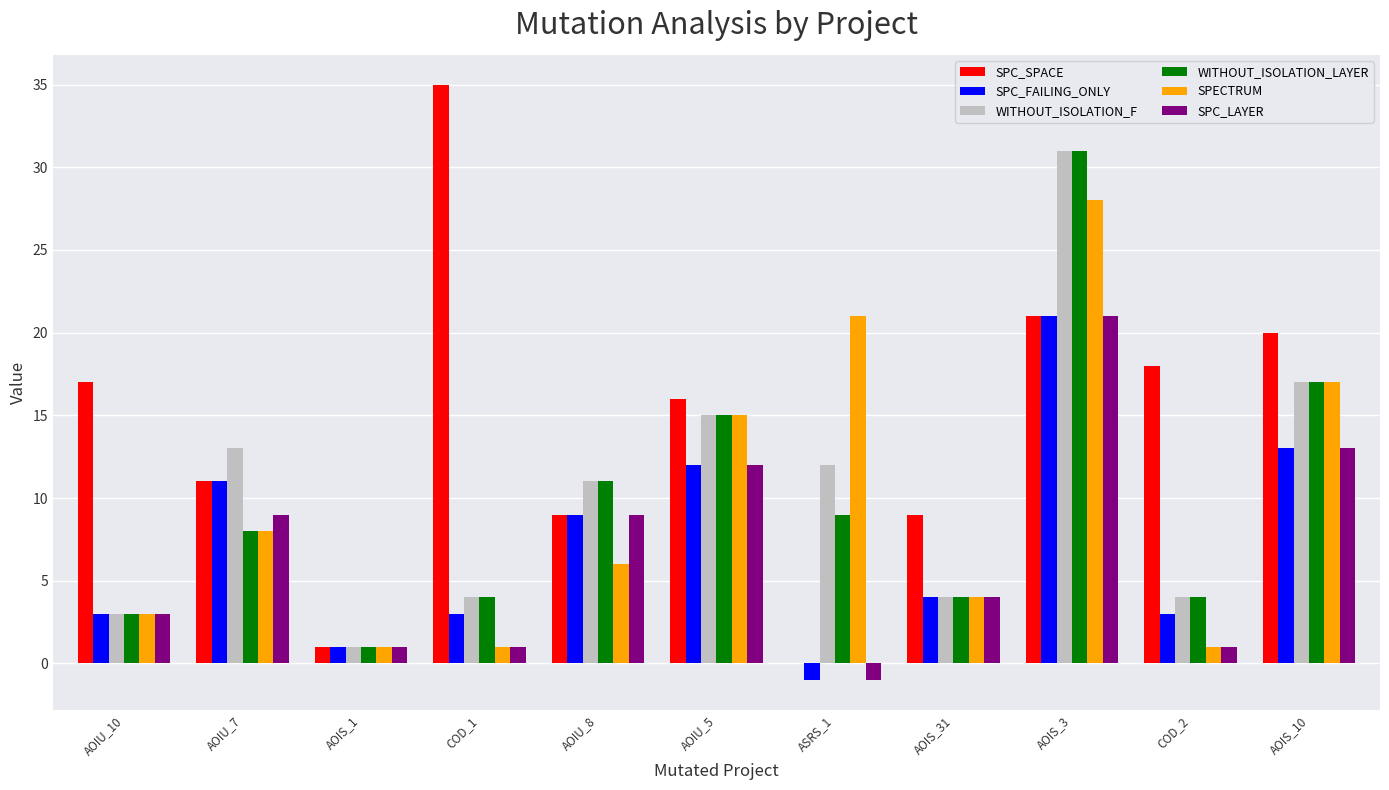

What is the maximum value for SPC_LAYER?

21